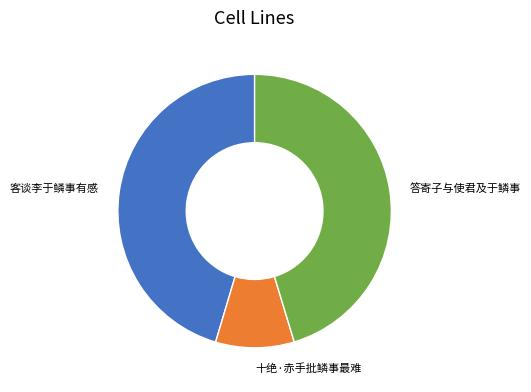

Approximately how many times larger is the value at 答寄子与使君及于鳞事 compared to 客谈李于鳞事有感?

1.0